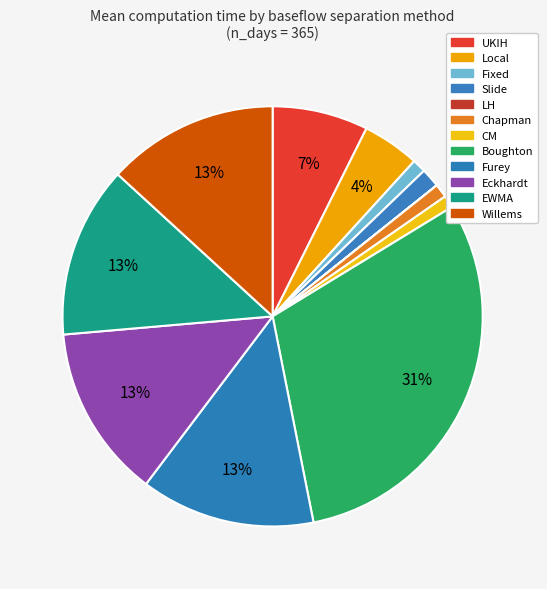

Rank the categories by value from lowest to highest.

LH, CM, Fixed, Chapman, Slide, Local, UKIH, Willems, EWMA, Eckhardt, Furey, Boughton